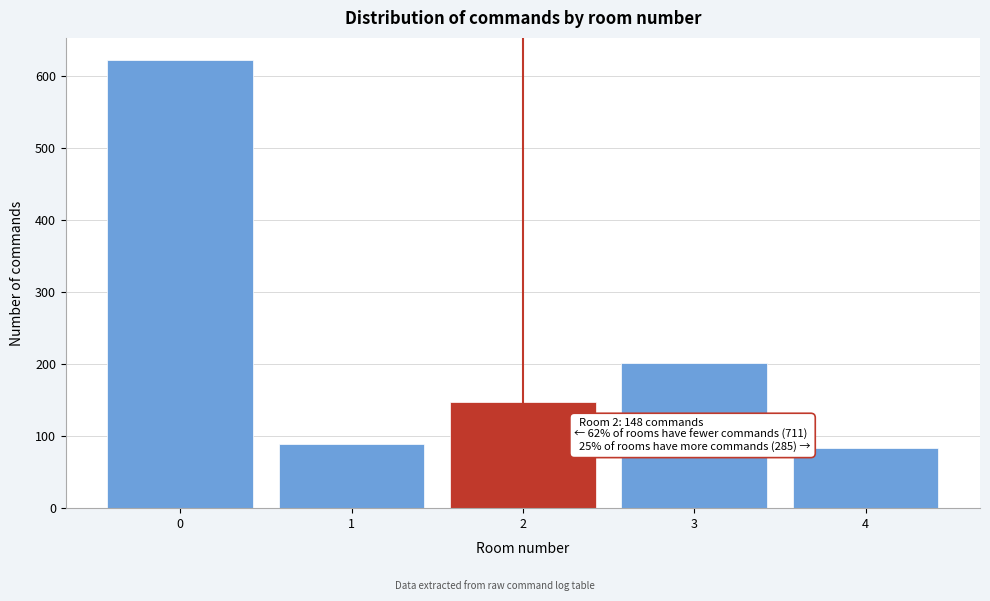

Over which range of the x-axis is the bar tallest?

-0.5 to 0.5